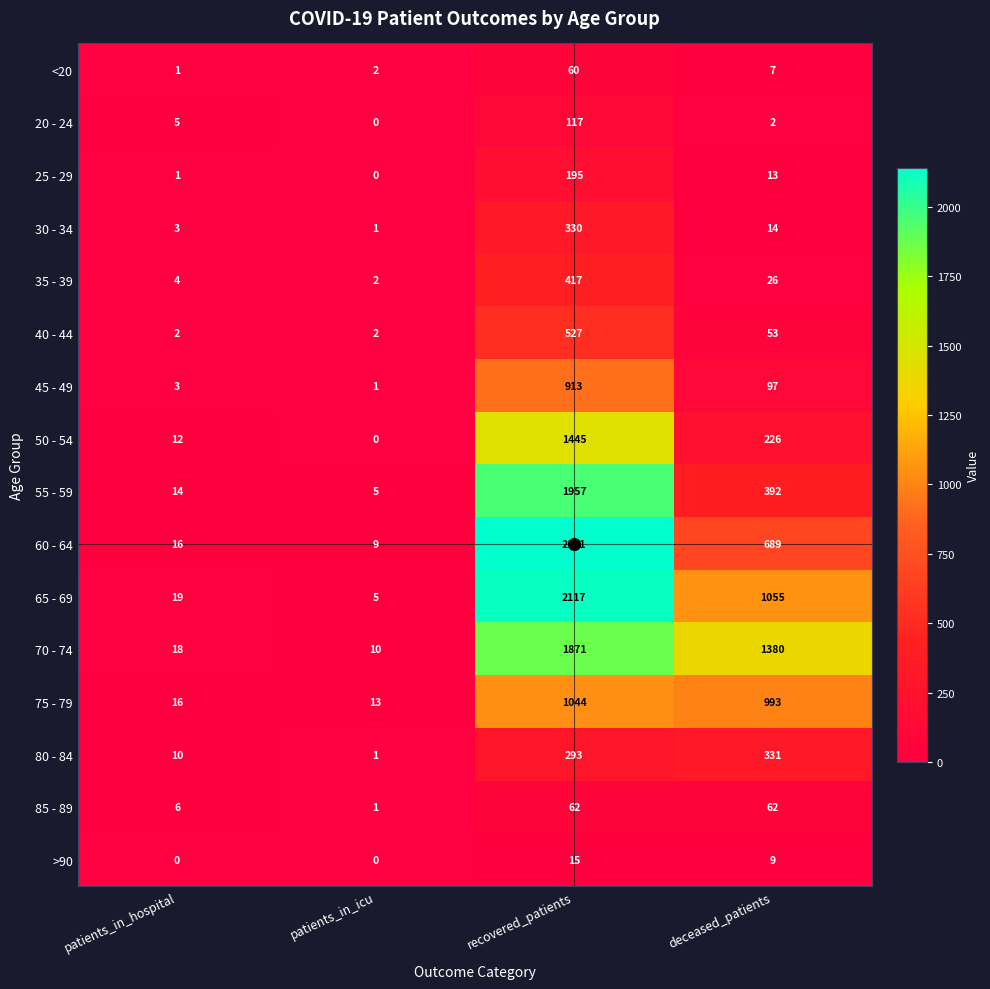

What is the total value across all series at deceased_patients?

5349